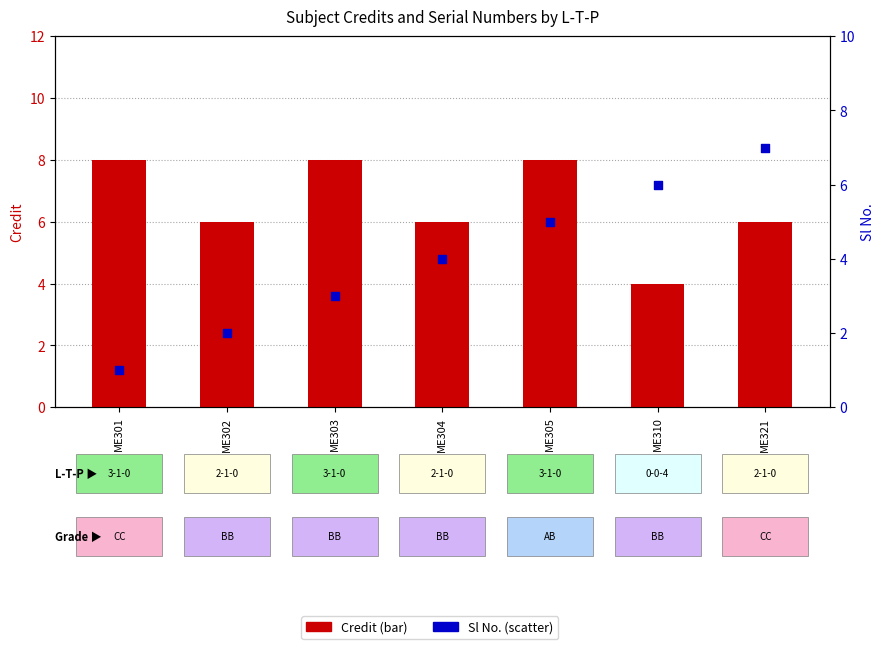

What is the total value across all series at ME304?

10